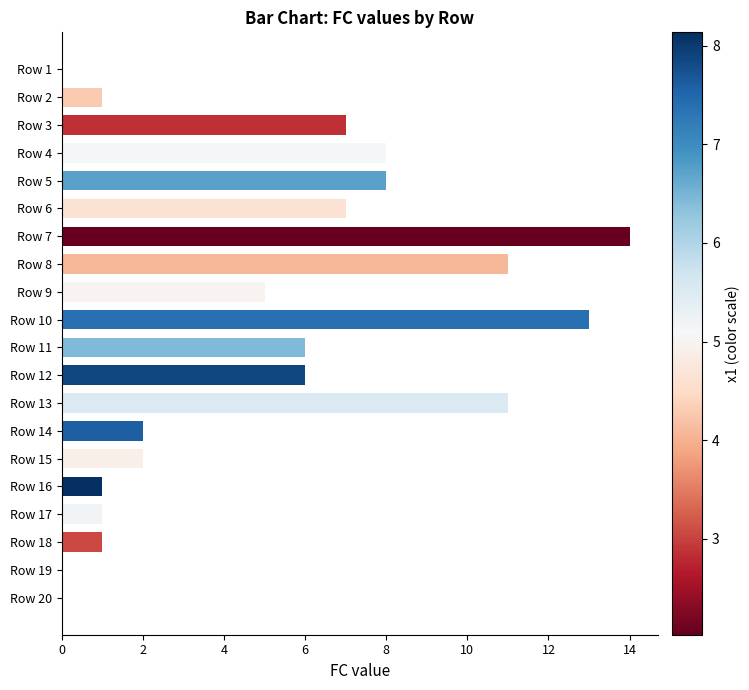

What is the sum of the values at Row 15 and Row 16?

3